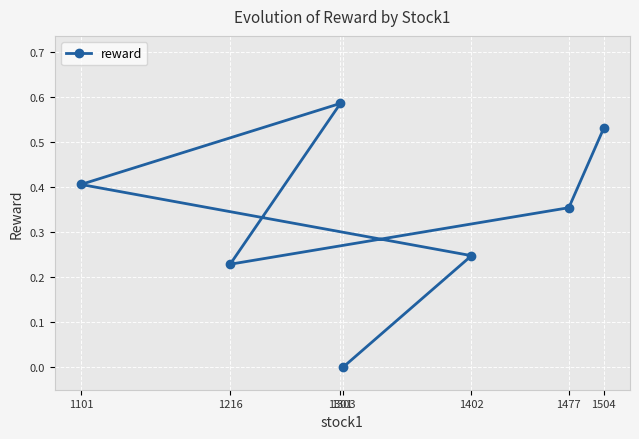

What is the sum of the values at 1216 and 1301?

0.8